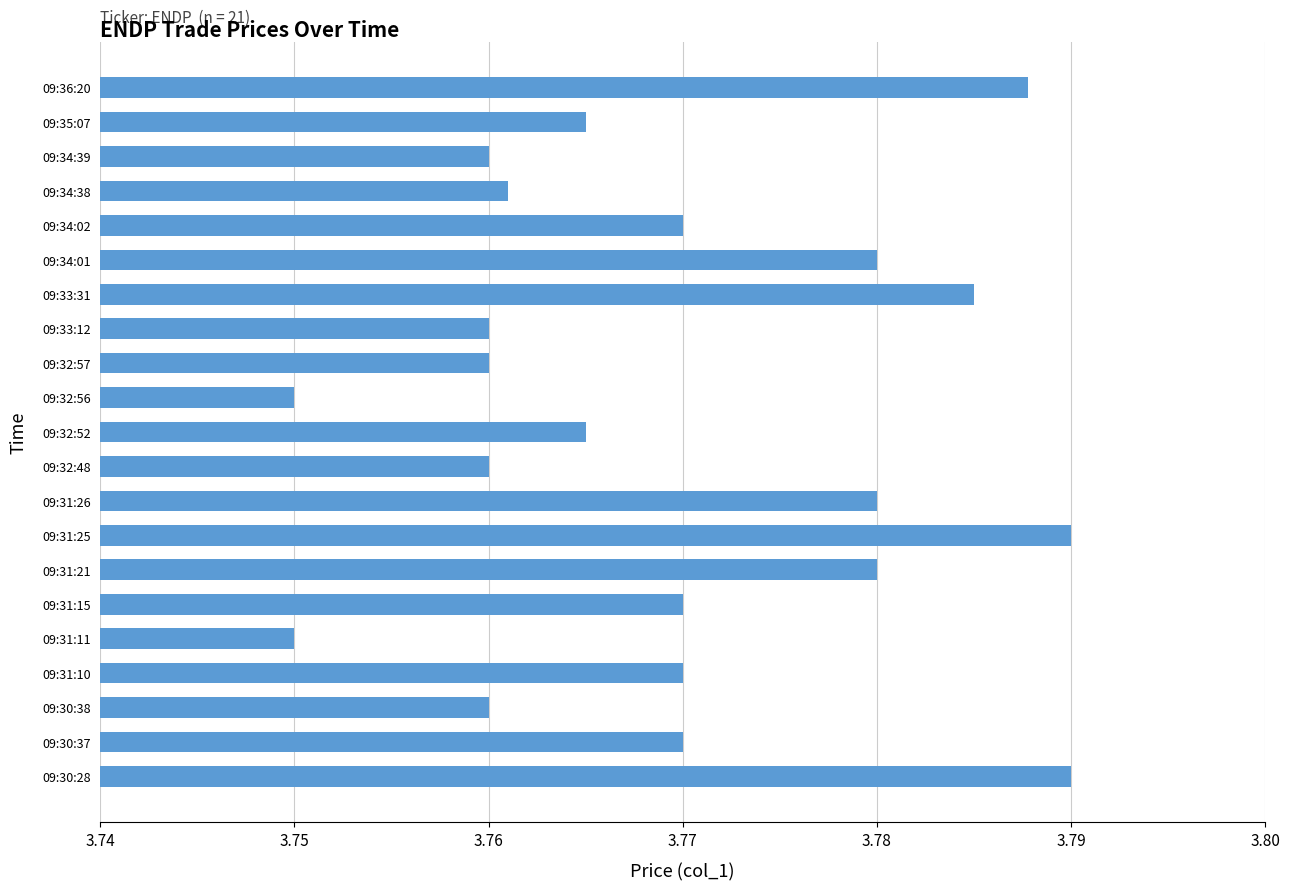

The value at 09:34:38 is 0.9. True or false?

False